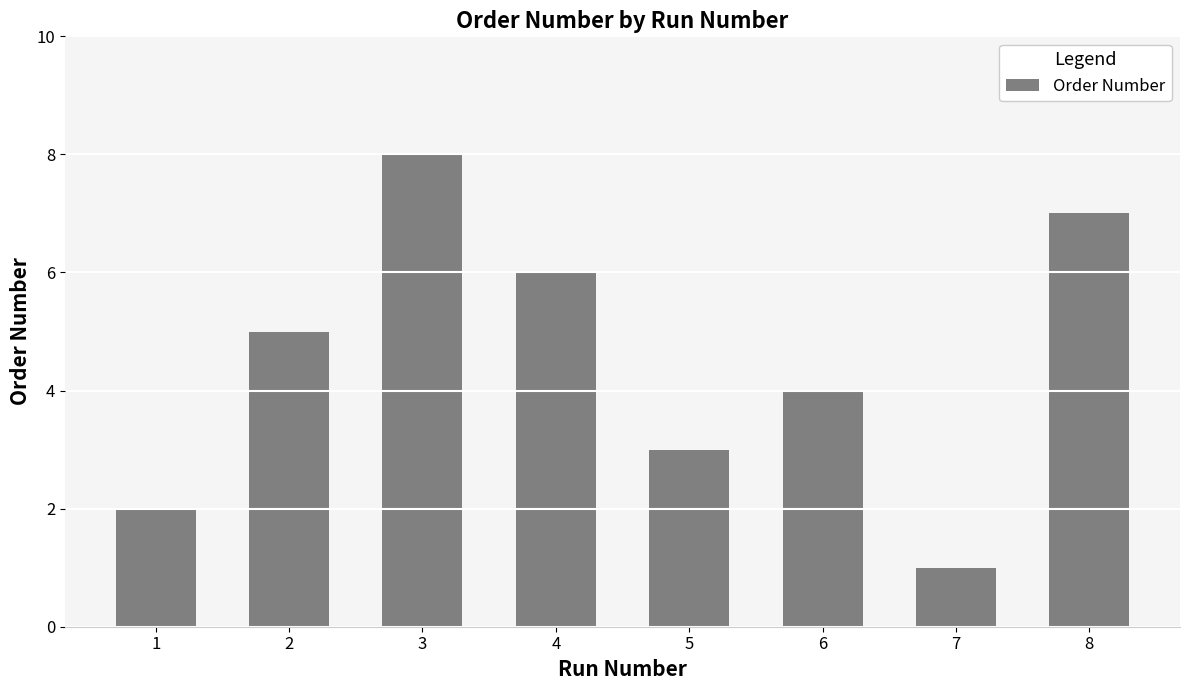

How many series are shown in this chart?

1